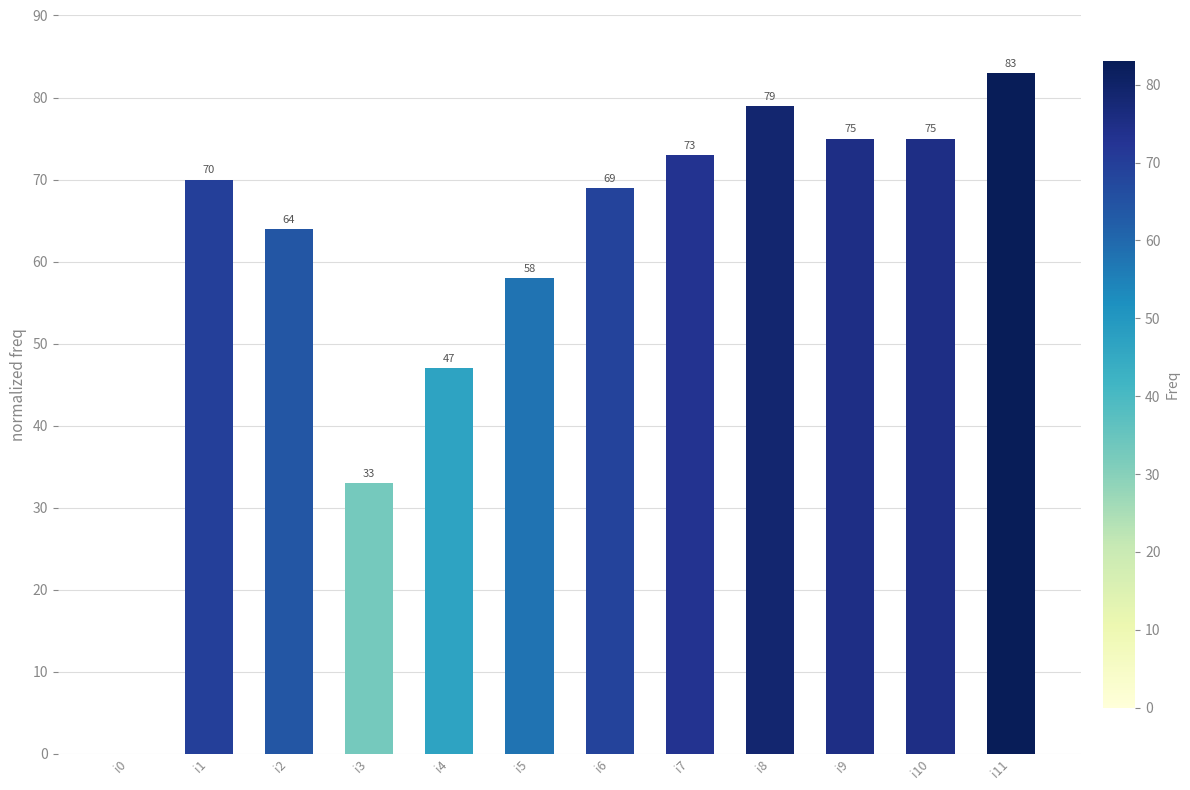

What is the sum of all values?

726